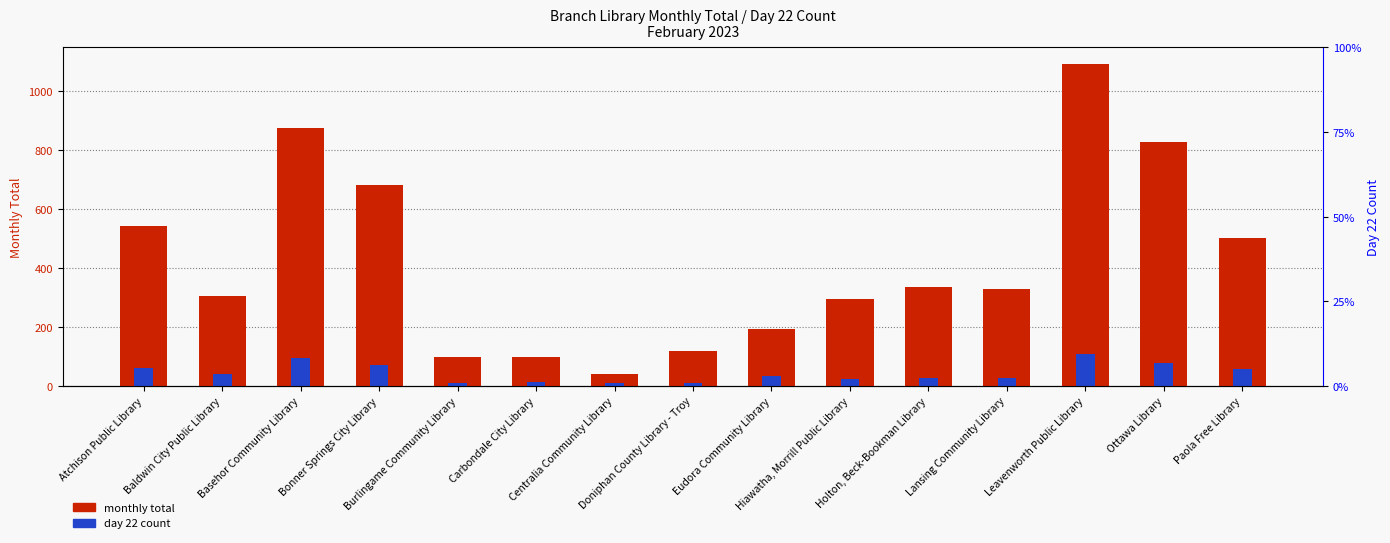

Which series has the widest spread of values?

monthly total